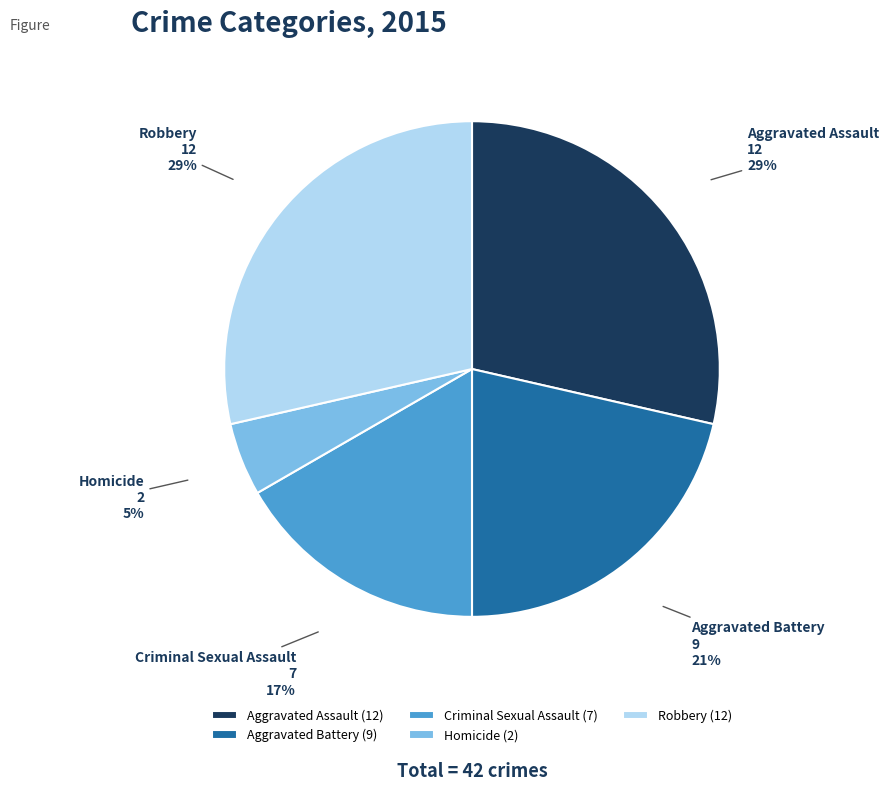

Is Robbery the majority of the pie?

No